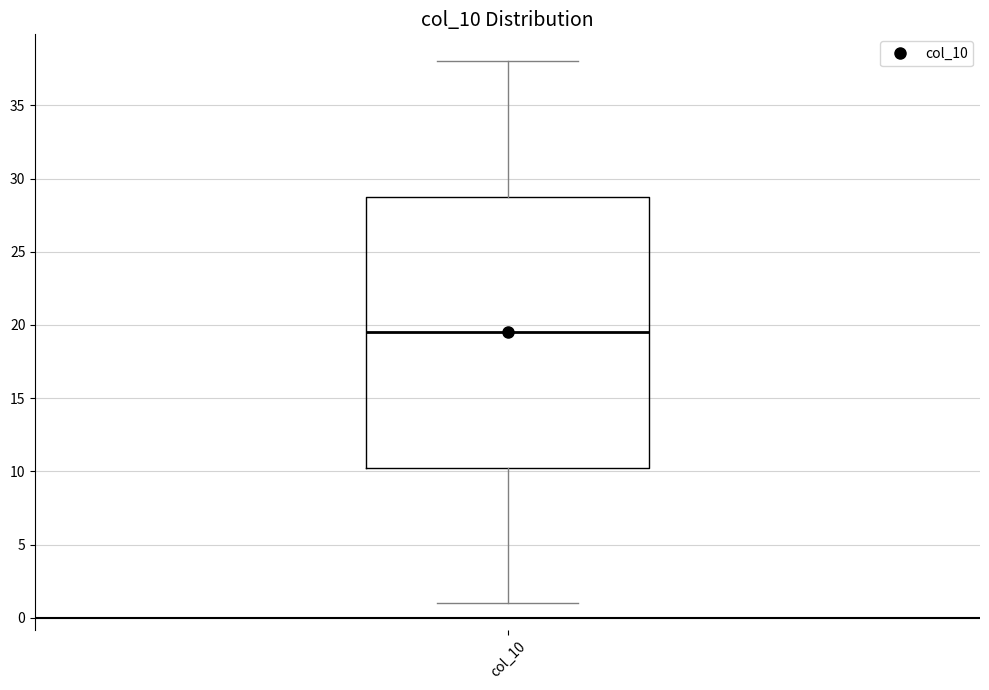

Read this box plot against the y-axis: the position of the median line, the range covered by the box, and the ends of both whiskers. The values are not printed on the chart, so give them approximately, as read against the axis.

median 19.5, box 10.5 to 29.0, whiskers 1.0 to 38.0